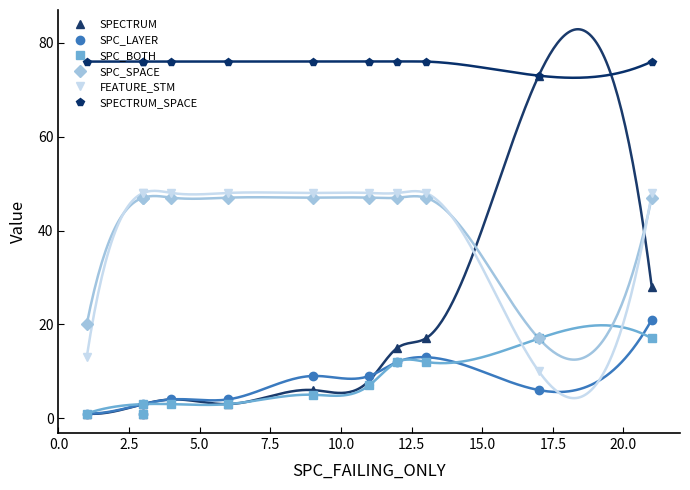

True or false: SPECTRUM_SPACE and SPC_BOTH cross at least once.

False